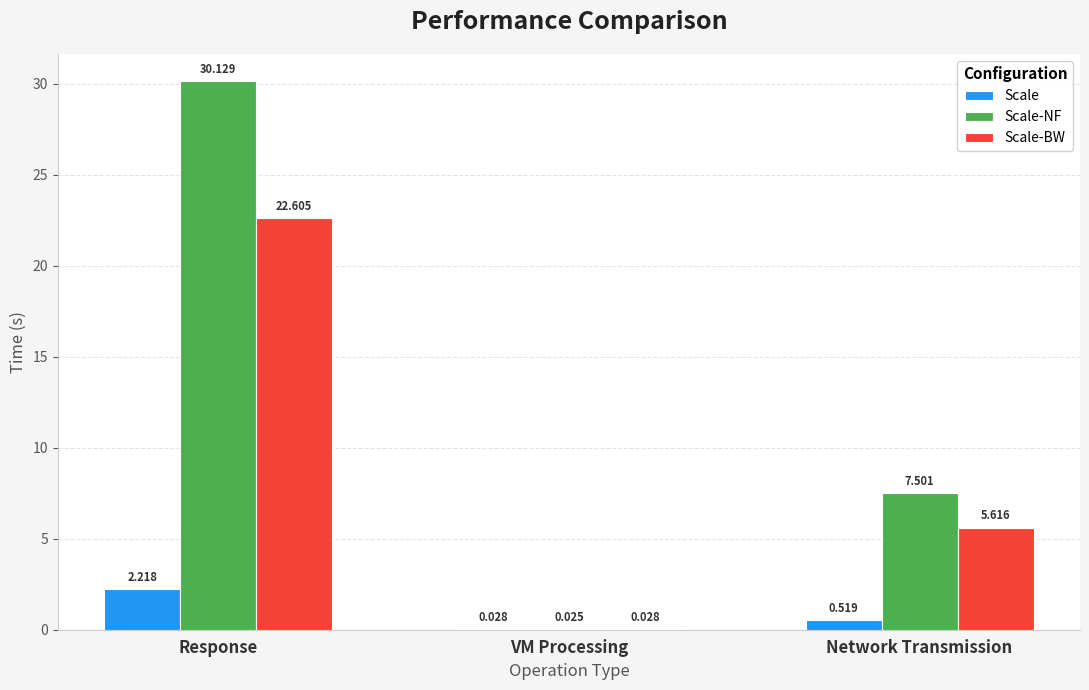

Where is Scale-NF nearest to the value 15?

Network Transmission